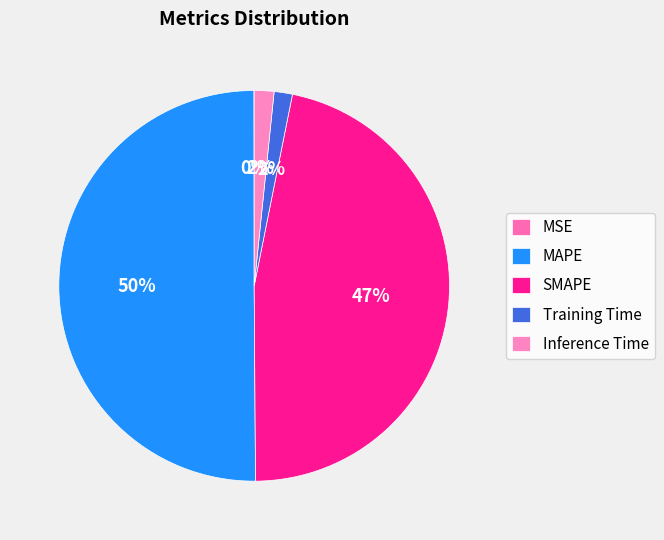

True or false: MAPE accounts for 50% of the total.

True